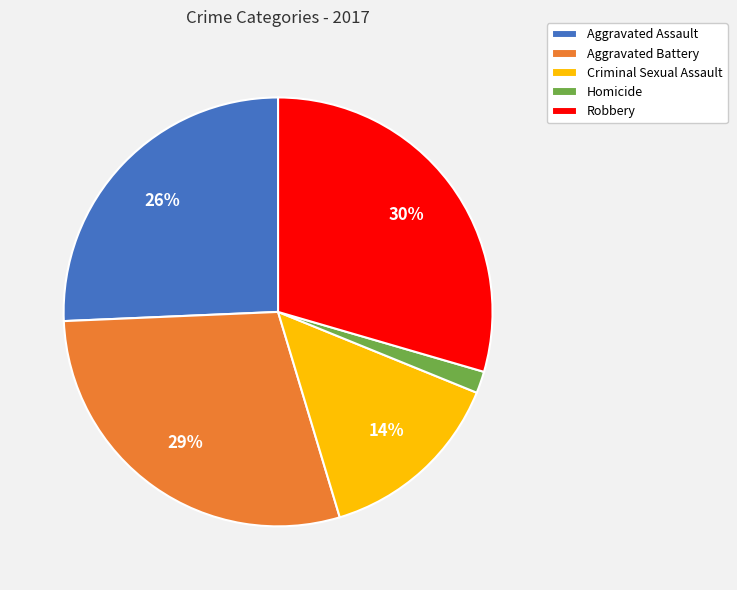

What percentage is the Criminal Sexual Assault slice, to the nearest percent?

14%